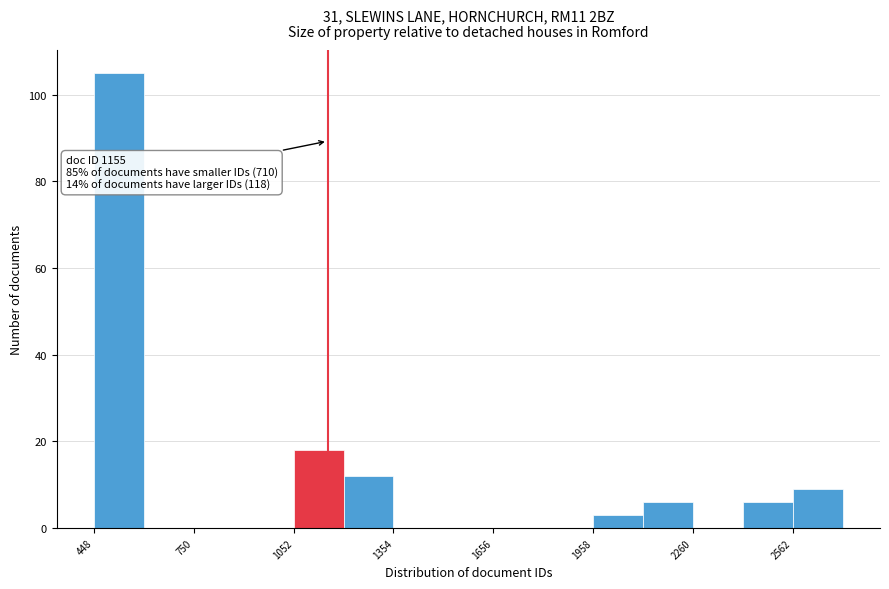

Around what value on the x-axis is the tallest bar? Give the approximate position of its centre, as read against the axis.

500